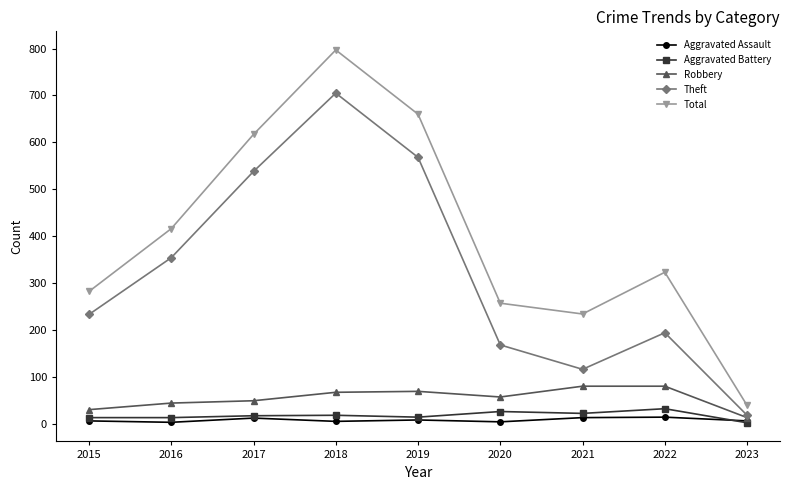

What is the difference between the highest and lowest values at 2020?

253